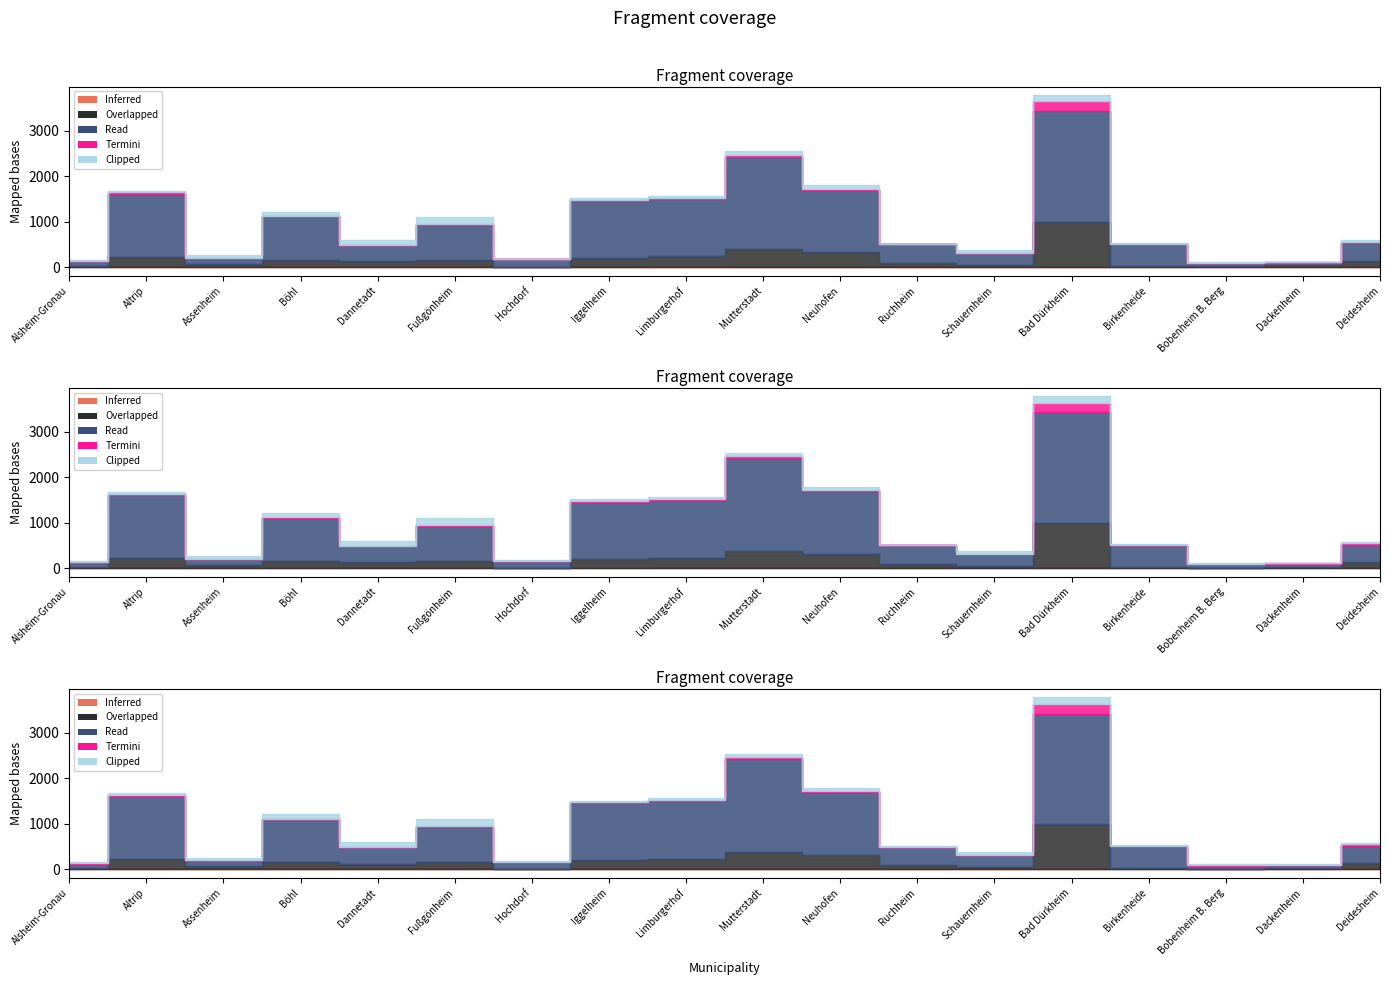

Which series changed the most between Iggelheim and Bobenheim B. Berg?

Read